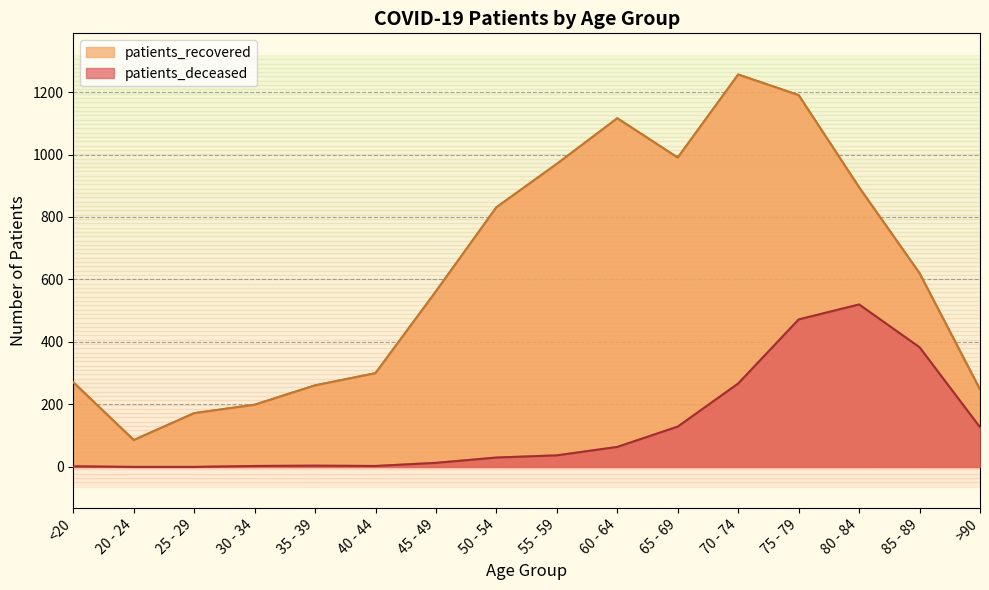

True or false: patients_recovered and patients_deceased intersect in this chart.

False